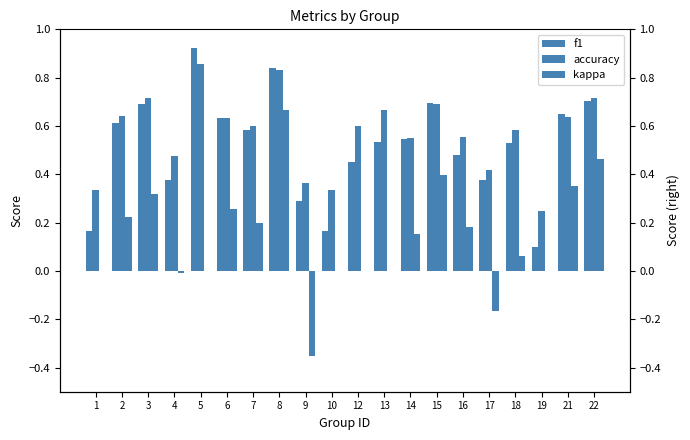

What is the average value of the f1 series?

0.5